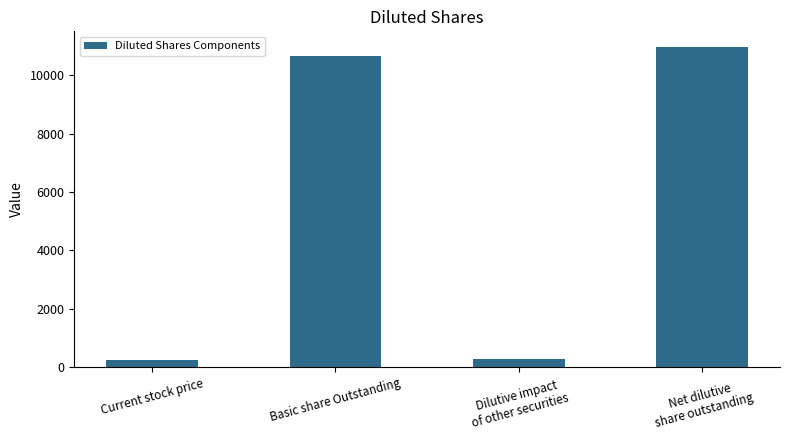

Reading left to right, what are all the values shown in this chart?

Current stock price=229.5	Basic share Outstanding=10664.9	Dilutive impact
of other securities=291.7	Net dilutive
share outstanding=10956.6